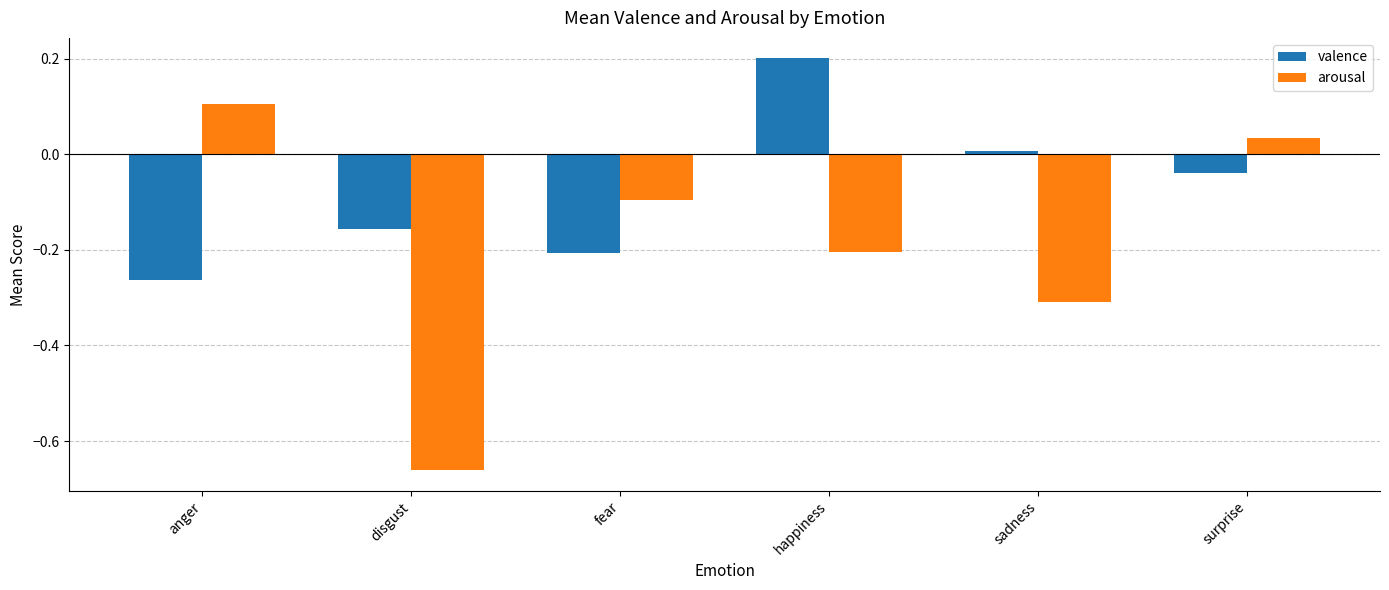

Does the chart contain any negative values?

Yes